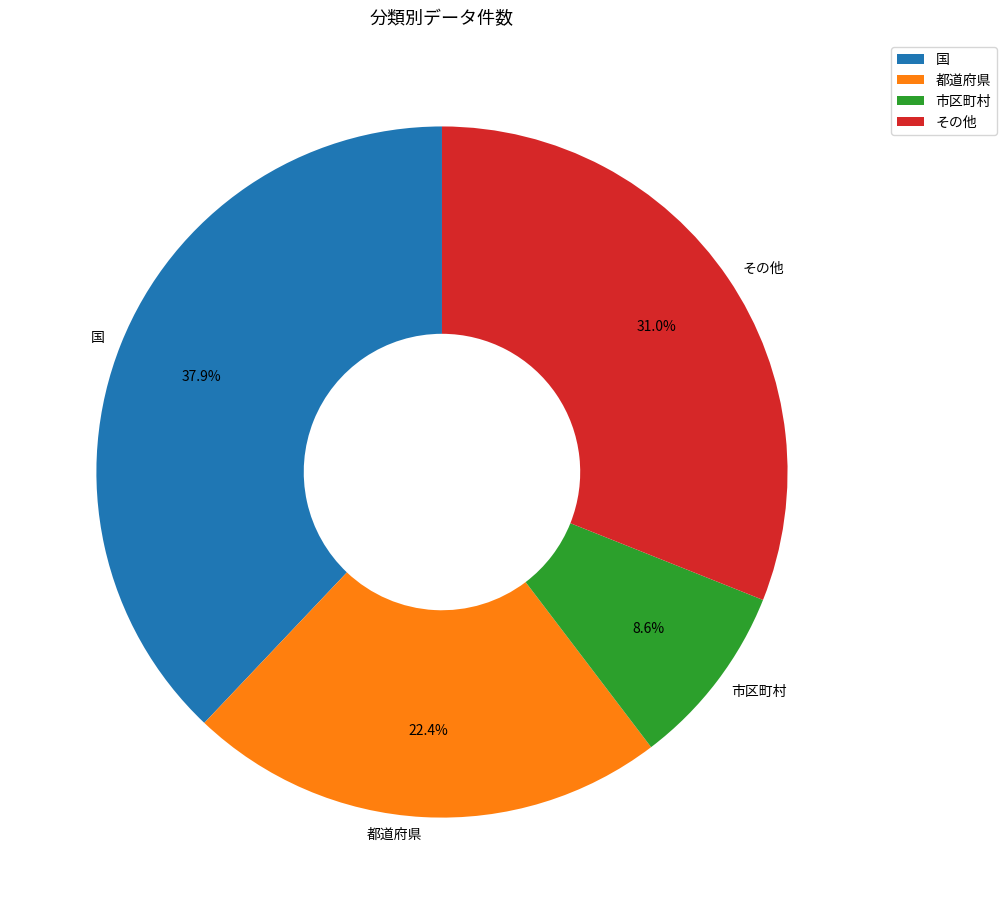

What is the ratio of the value at 市区町村 to the value at 都道府県?

0.4